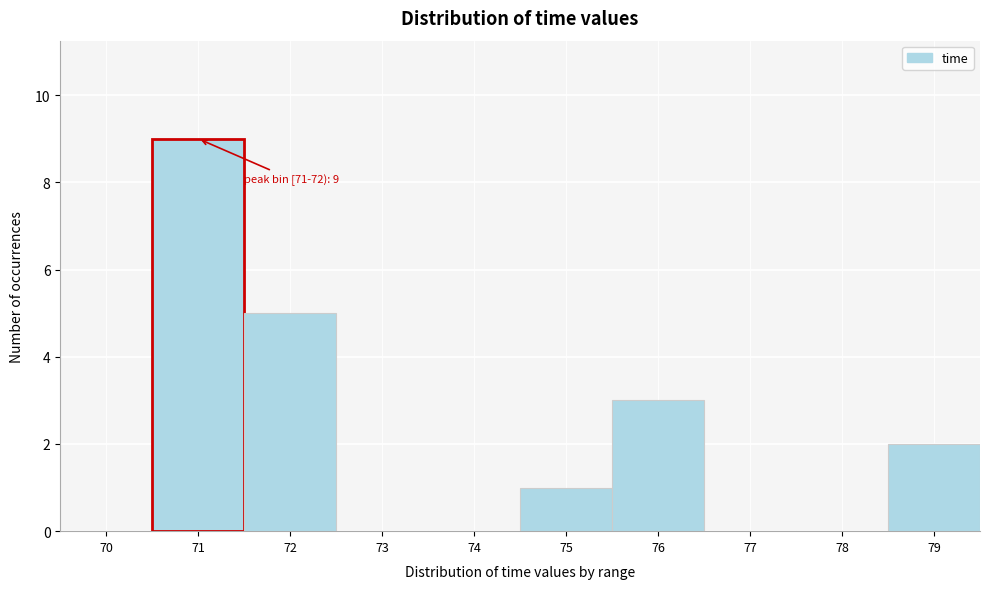

Reading left to right, extract all data points from this chart.

70=0	71=9	72=5	73=0	74=0	75=1	76=3	77=0	78=0	79=2